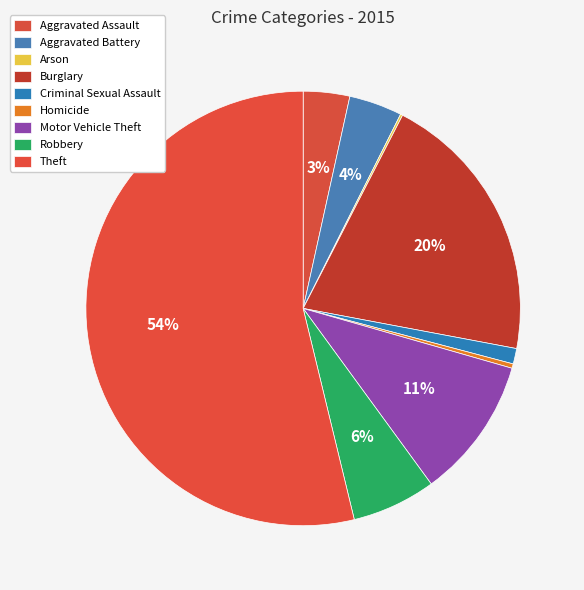

Is Theft the majority of the pie?

Yes